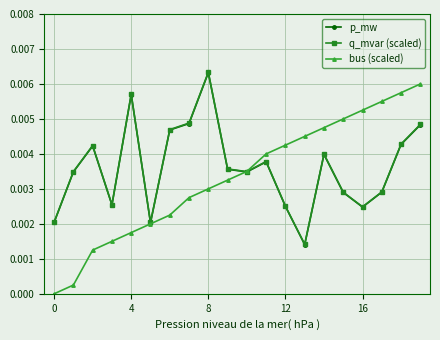

What are all the series names shown in the legend?

p_mw, q_mvar (scaled), bus (scaled)